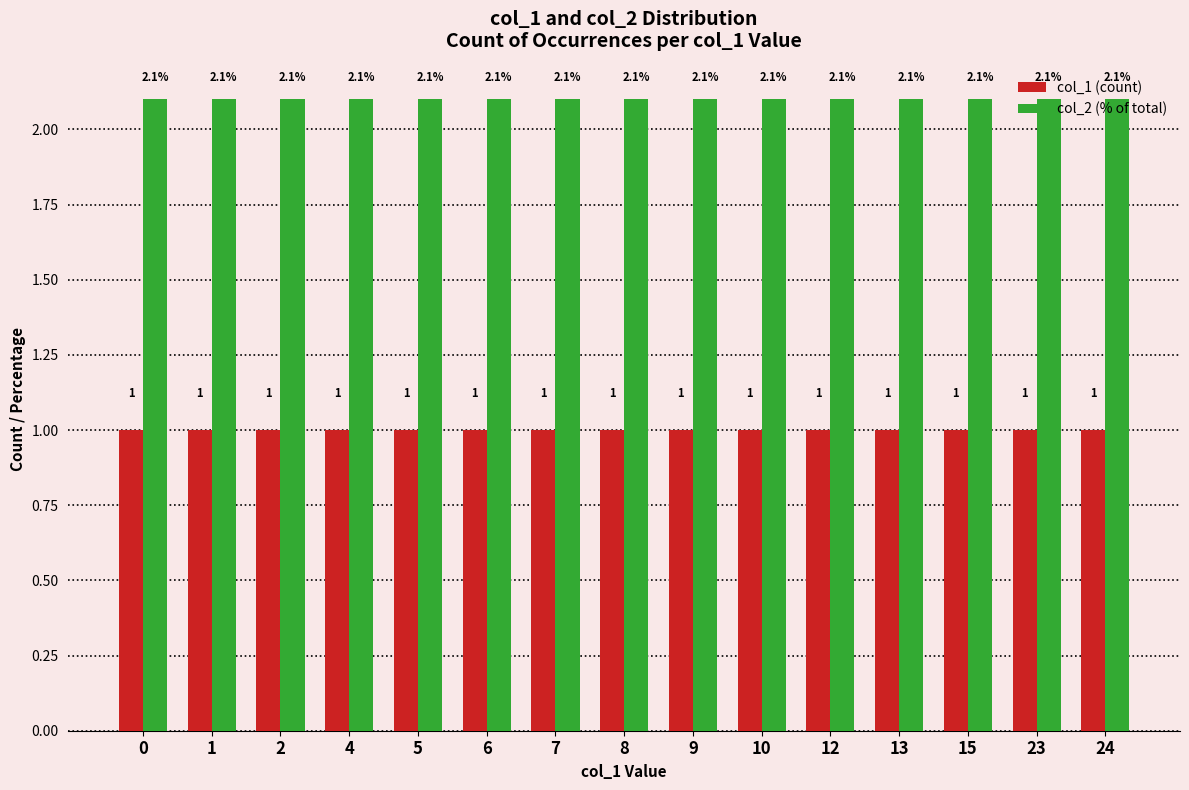

Which series has the largest total across all categories?

col_2 (% of total)